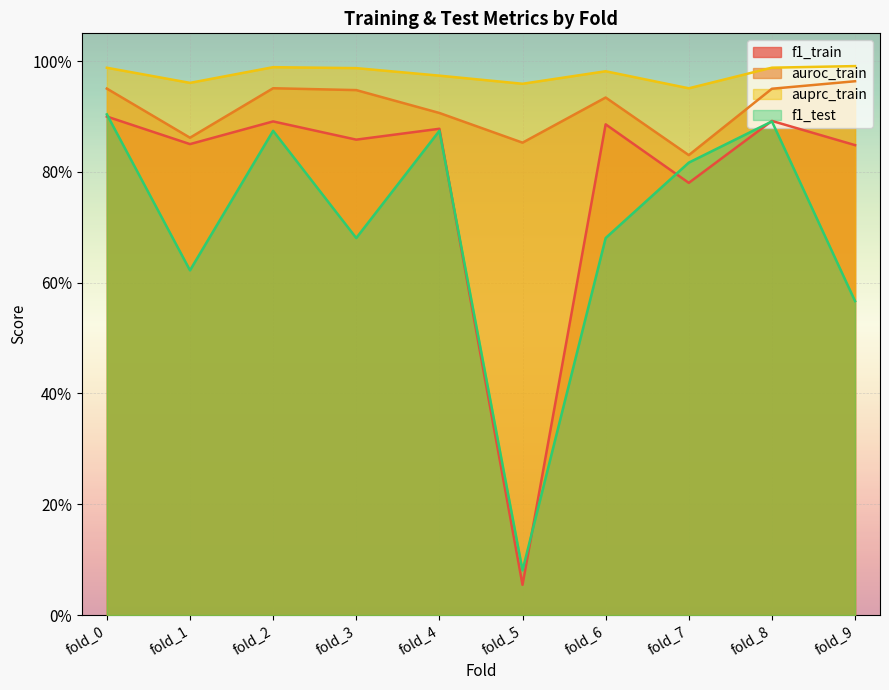

What is the minimum value shown in the chart?

0.1